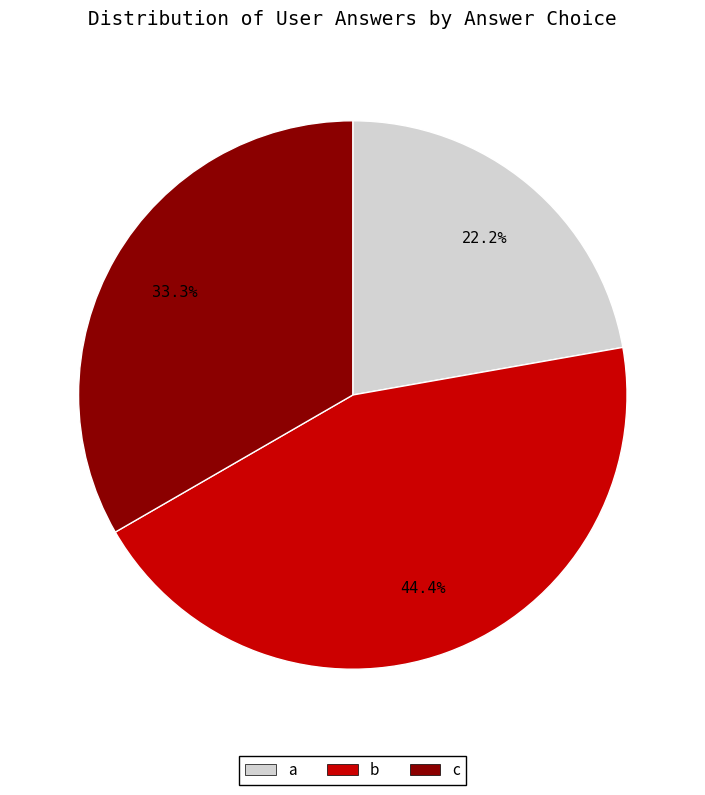

Is it true that b is 53% of the pie?

False